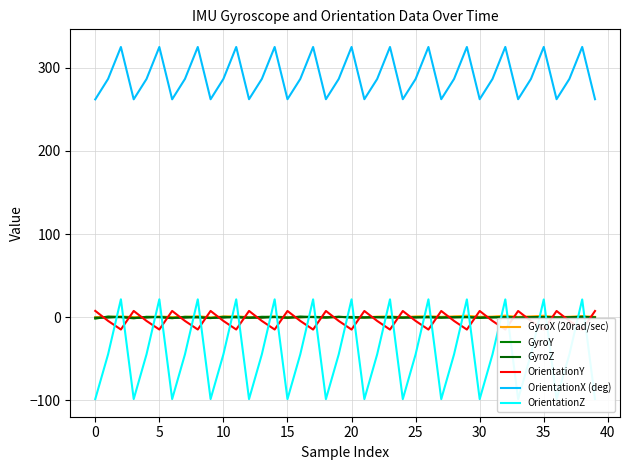

How many times do OrientationY and OrientationZ cross each other?

26